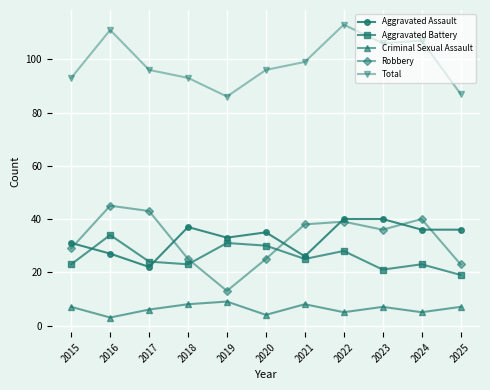

At which label does Robbery reach its peak?

2016